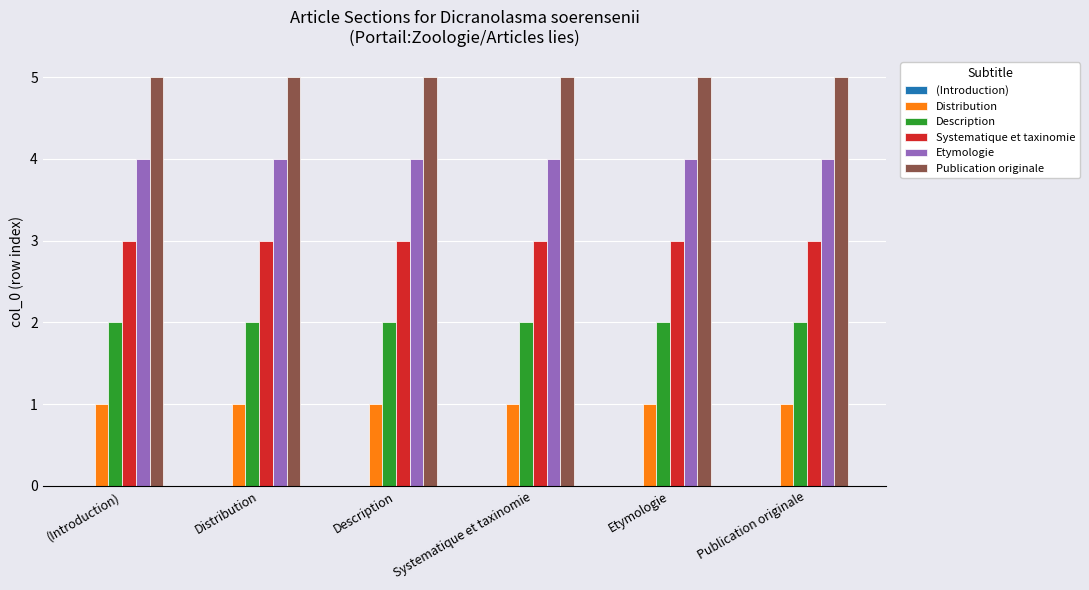

What is the label of the 5th bar from the left?

Etymologie